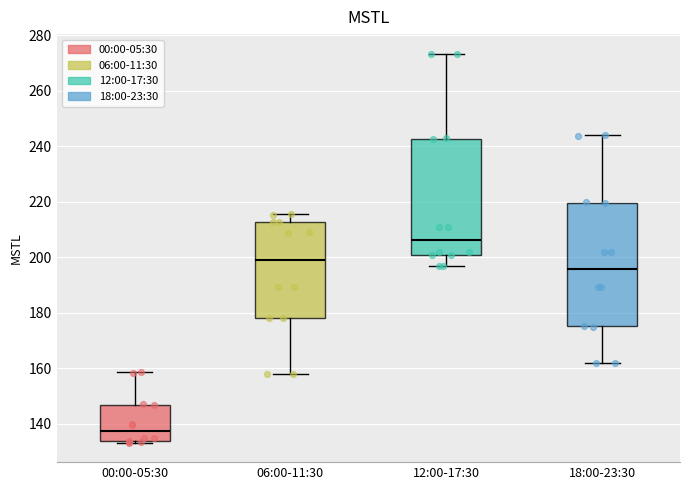

Where is the upper edge of the box for 12:00-17:30 on the y-axis? The values are not printed on the chart, so give them approximately, as read against the axis.

242